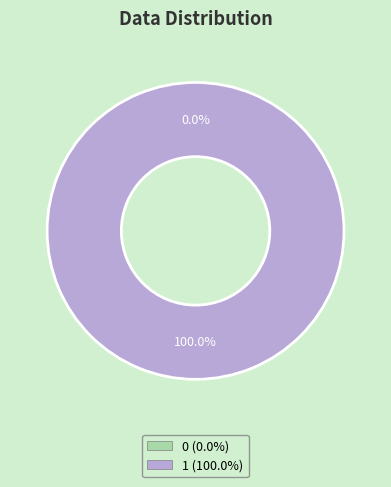

The 0 slice represents 6% of the pie. True or false?

False